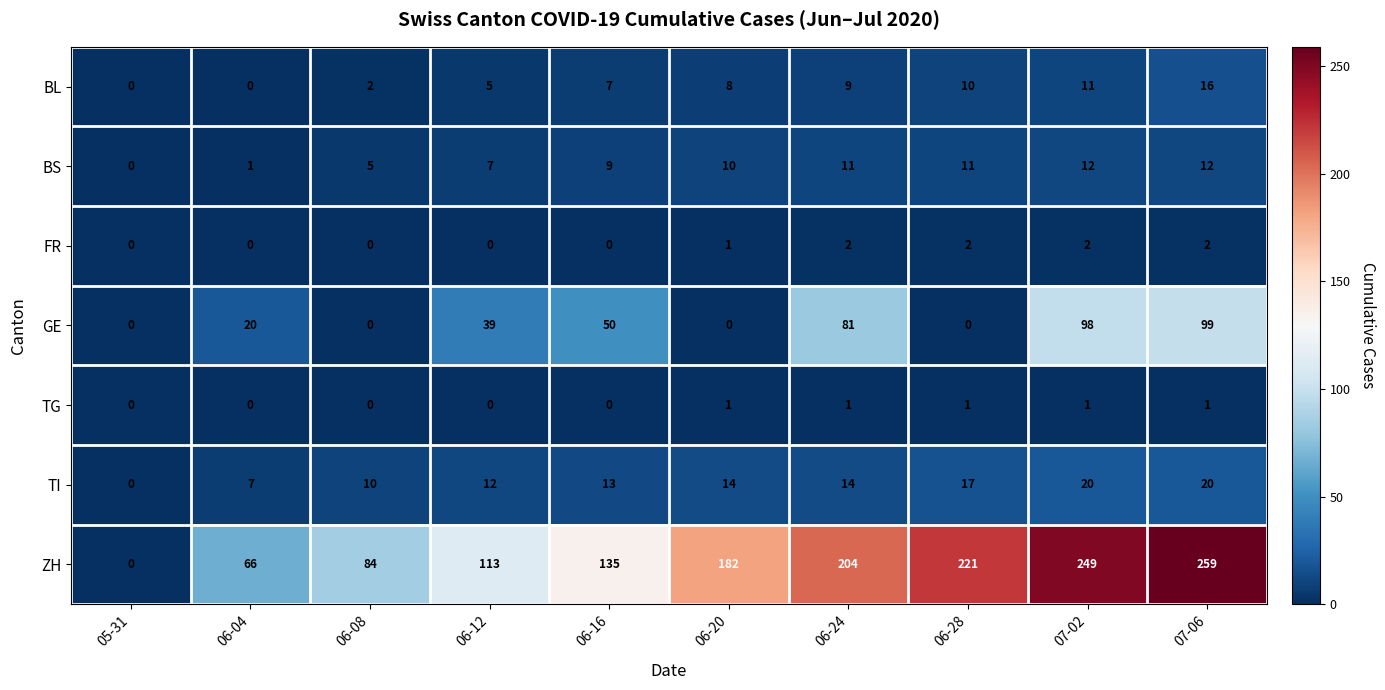

Which series has the widest spread of values?

ZH